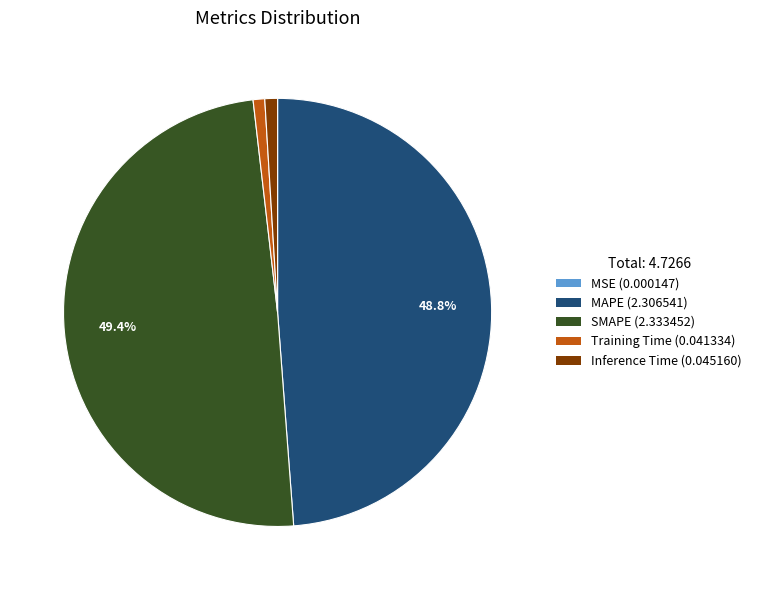

Is there any slice that represents more than half of the pie?

No